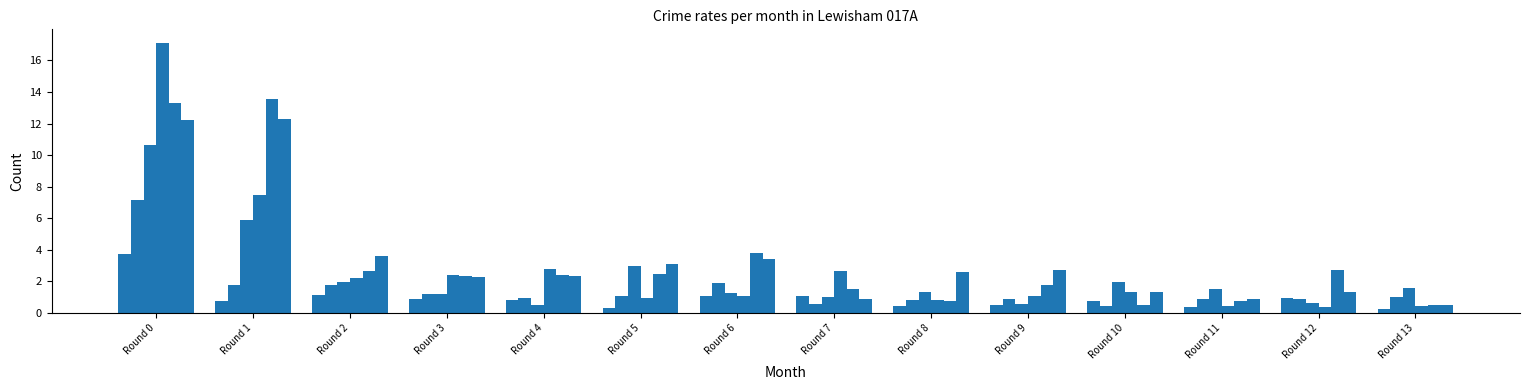

How many series are shown in this chart?

6